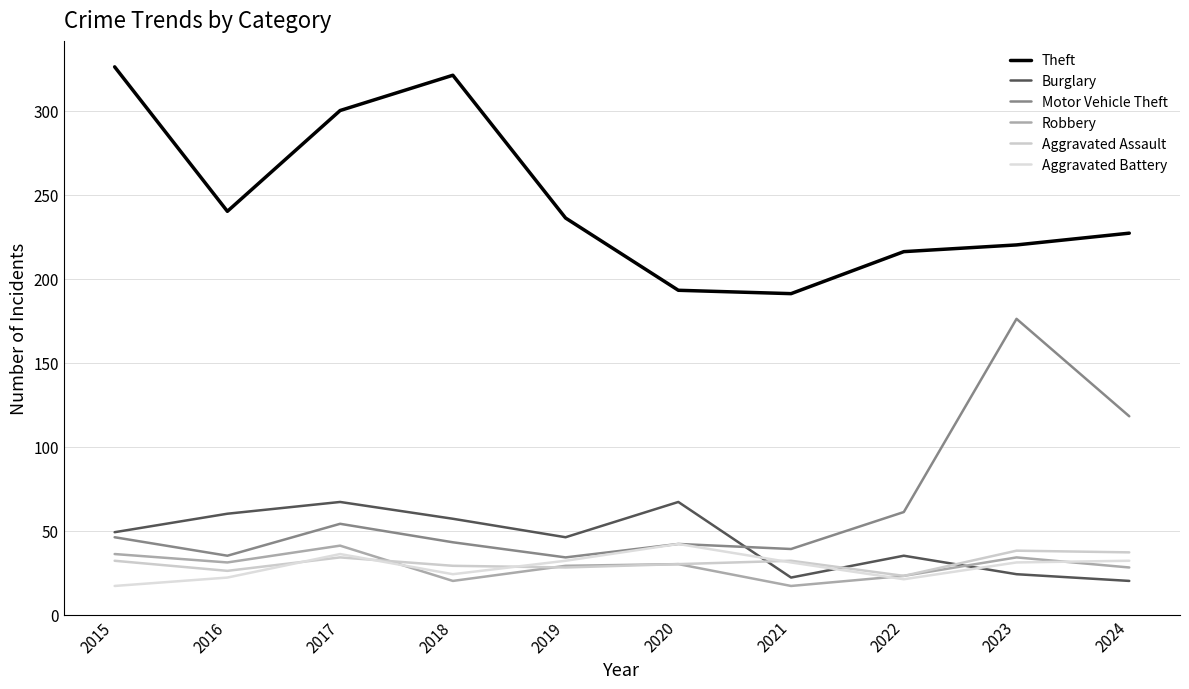

What is the sum of all Motor Vehicle Theft values?

648